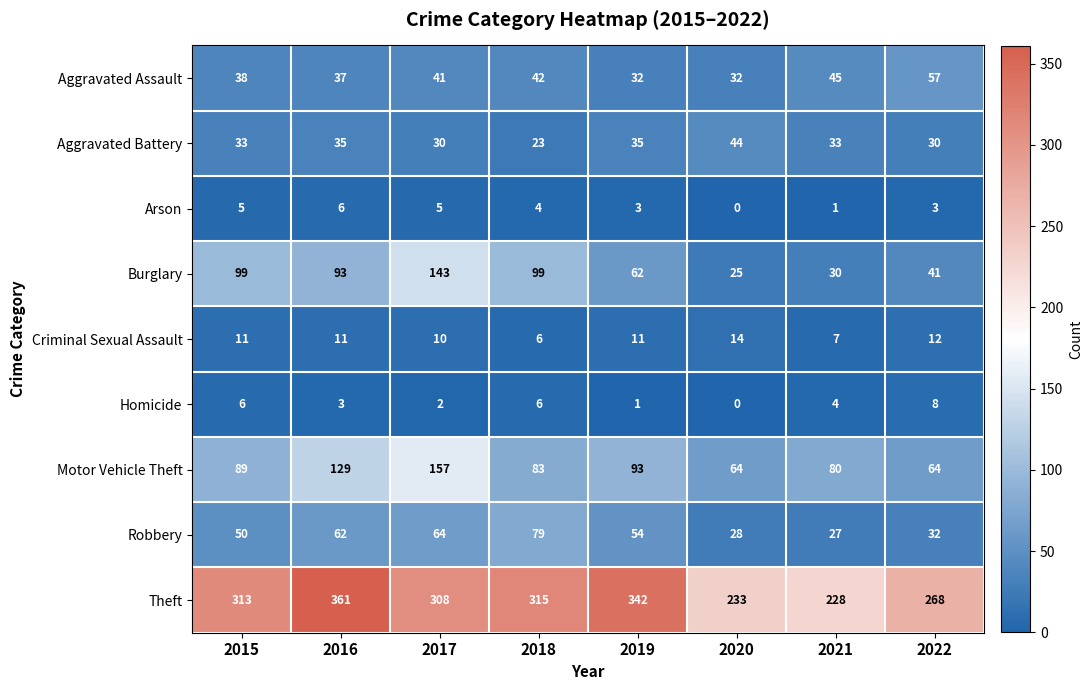

Which series changed the most between 2015 and 2022?

Burglary